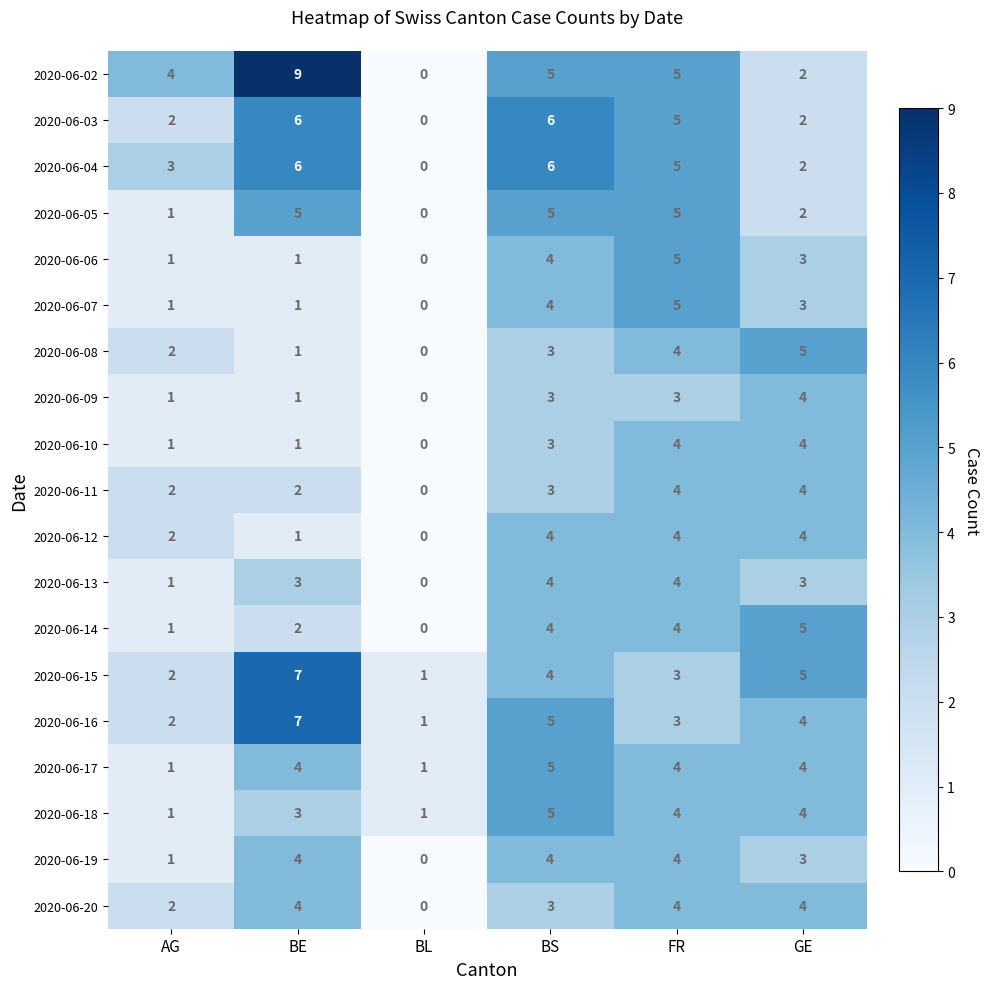

Which series has the largest total across all categories?

2020-06-02